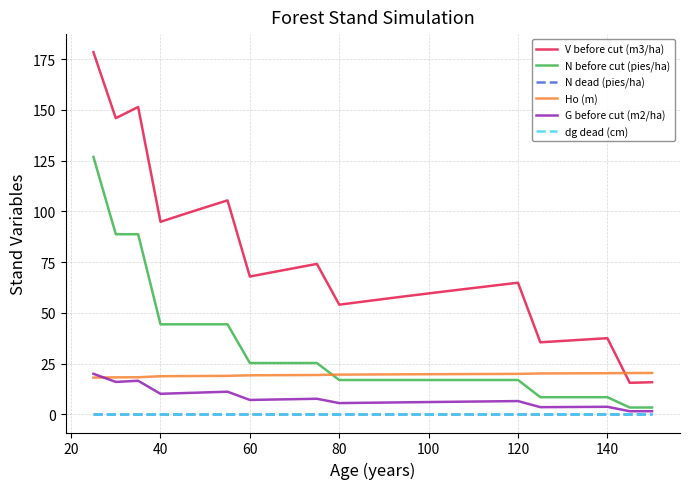

How many lines are shown in the chart?

6